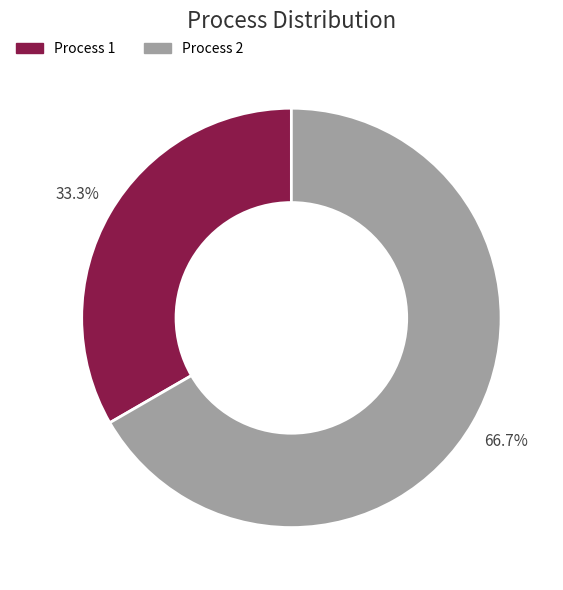

What is the ratio of the value at Process 1 to the value at Process 2?

0.5